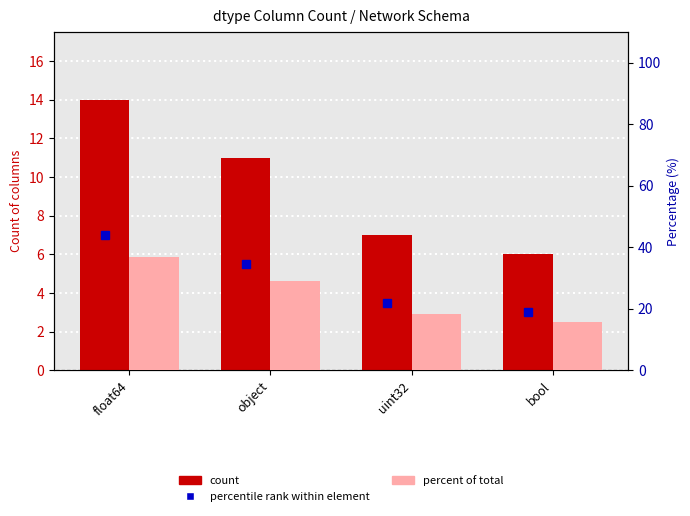

Rank the categories by percent of total value from lowest to highest.

bool, uint32, object, float64